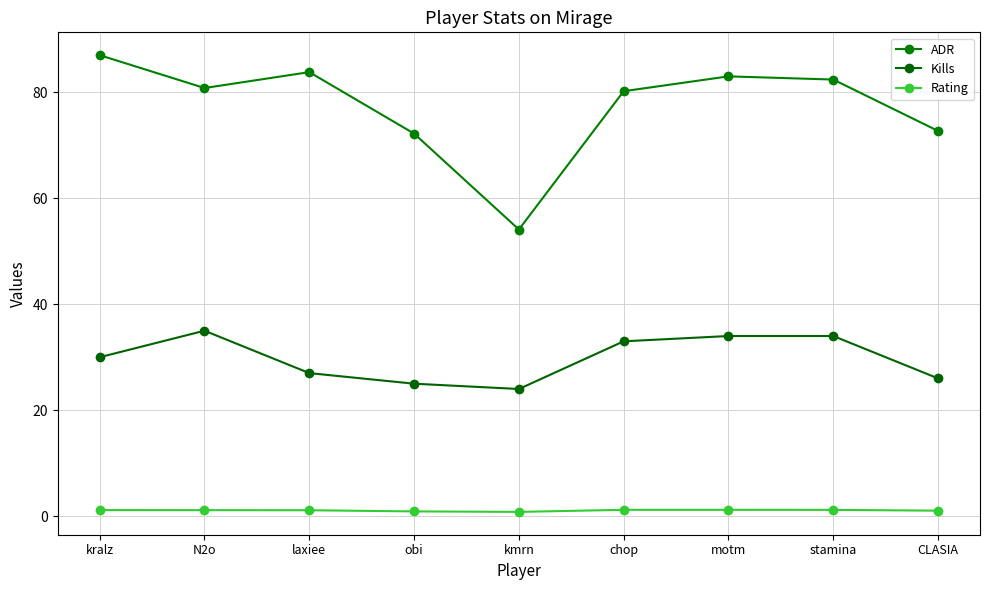

At which category does Rating reach its first local valley?

kmrn